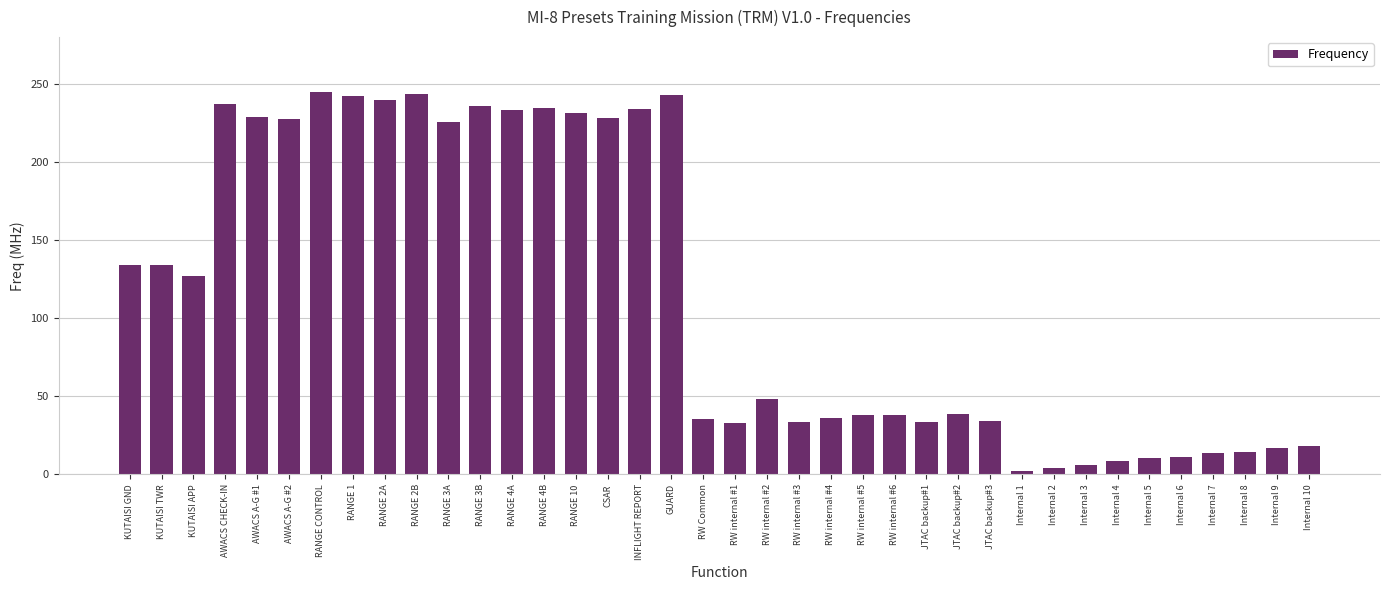

What is the value of the 34th bar from the left?

11.4